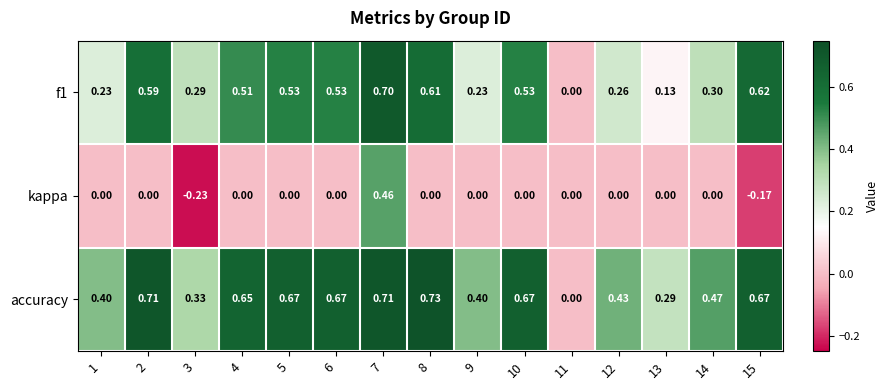

Which label corresponds to the largest value in the chart?

8